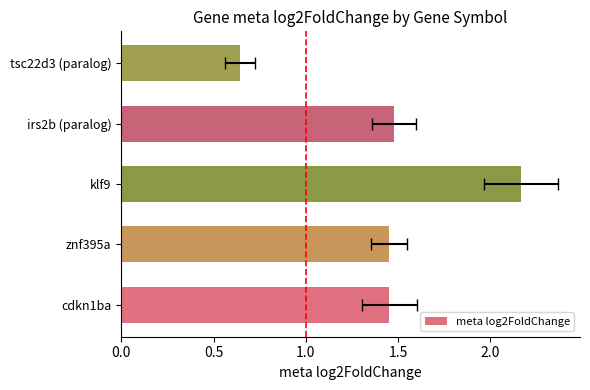

Count the number of values greater than 1.

4